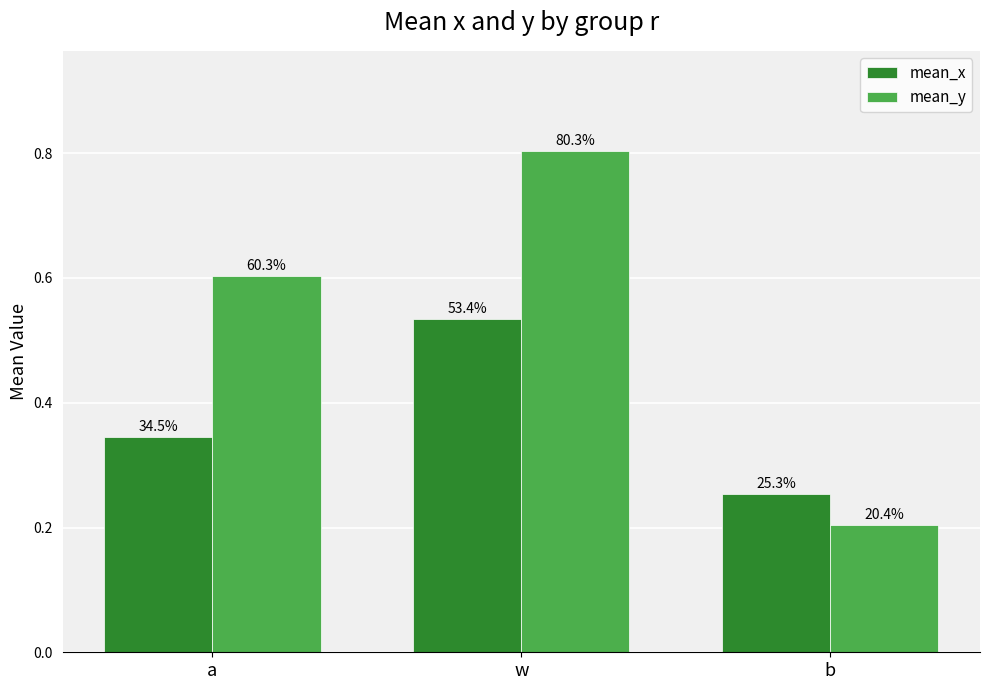

How many bars are there in total?

6